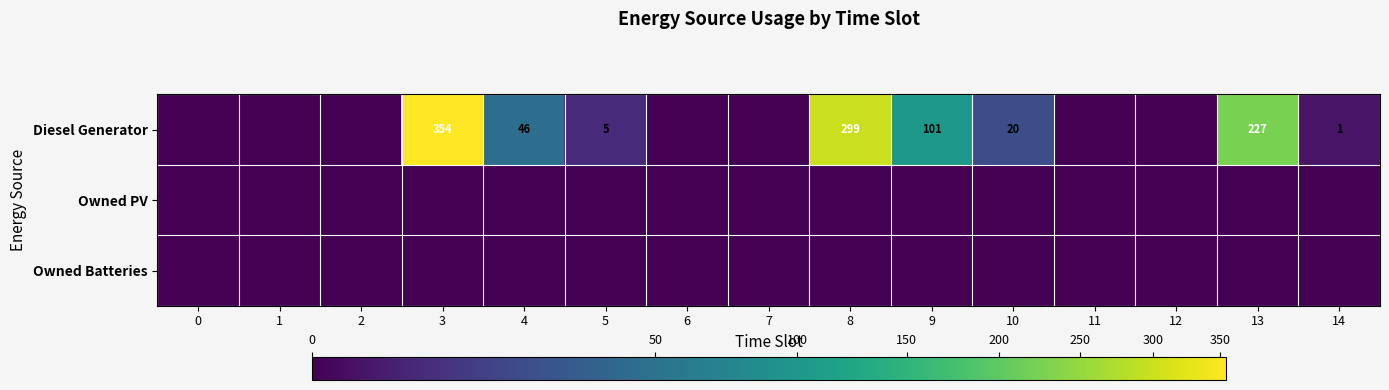

True or false: Diesel Generator has a value of 299 at 8.

True